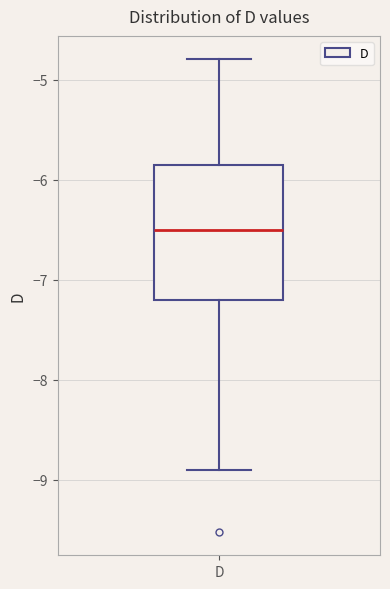

Where does the upper whisker of the box for D end on the y-axis? The values are not printed on the chart, so give them approximately, as read against the axis.

-4.8